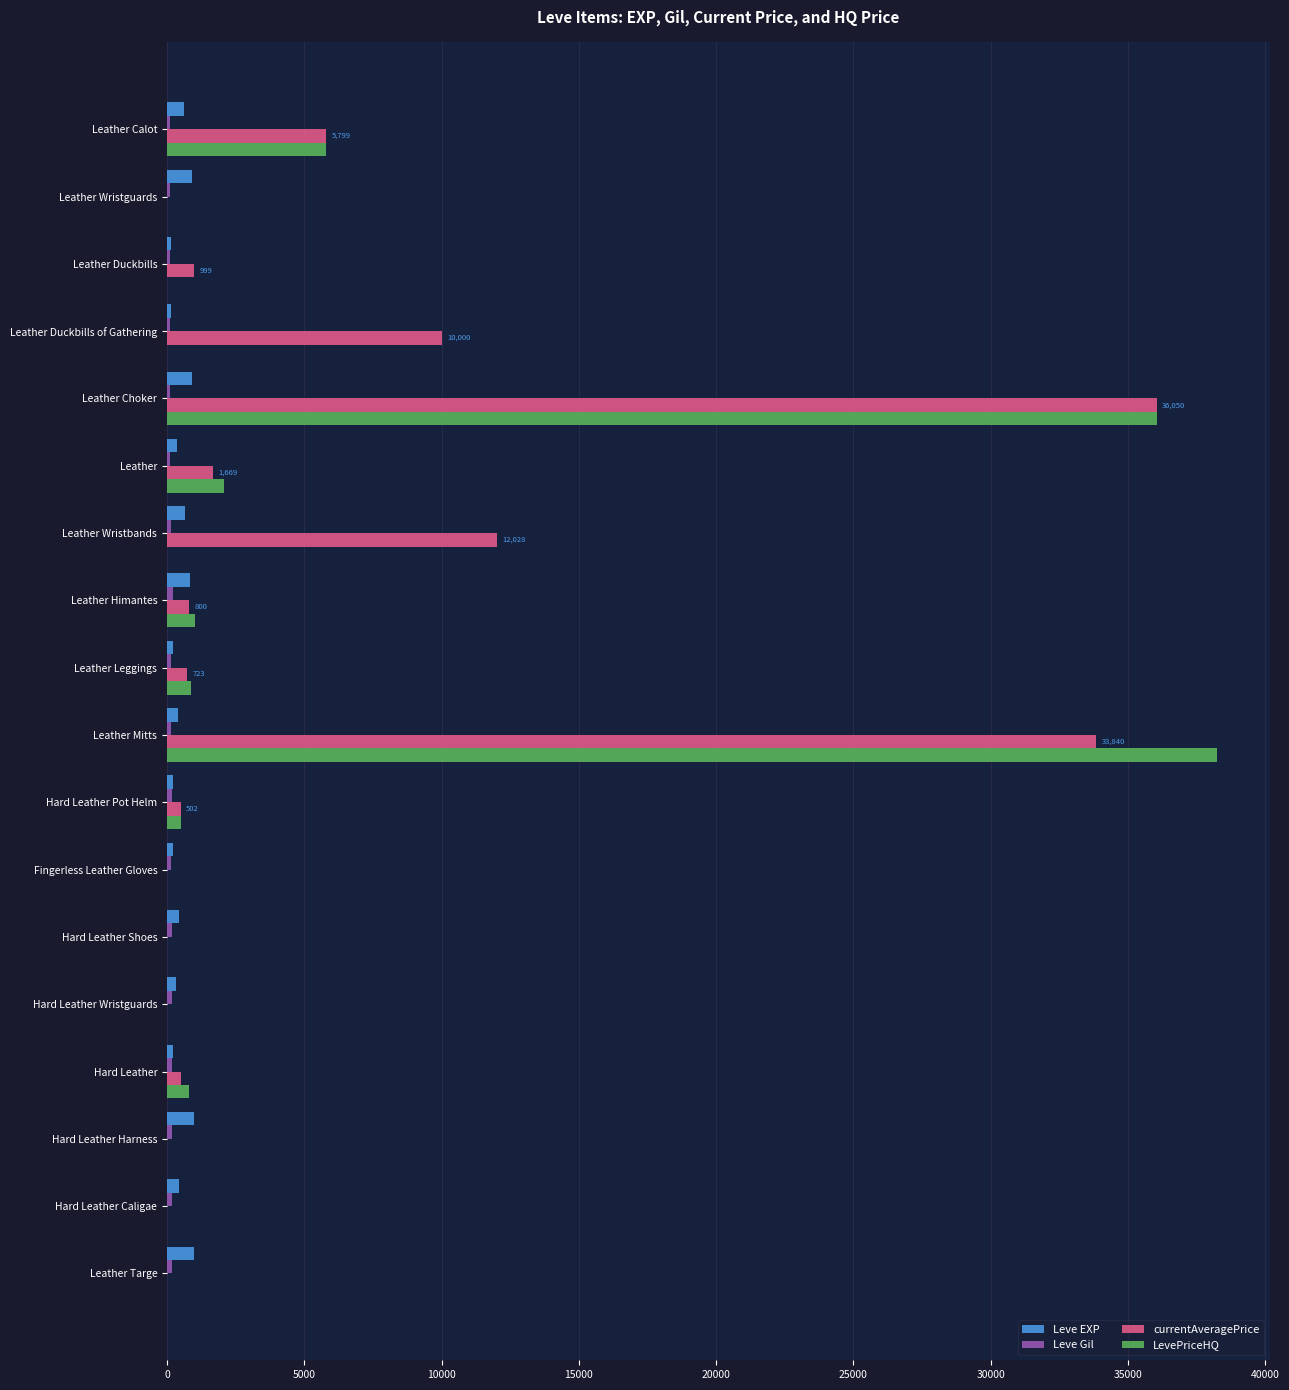

True or false: LevePriceHQ has a value of 0.0 at Hard Leather Harness.

True